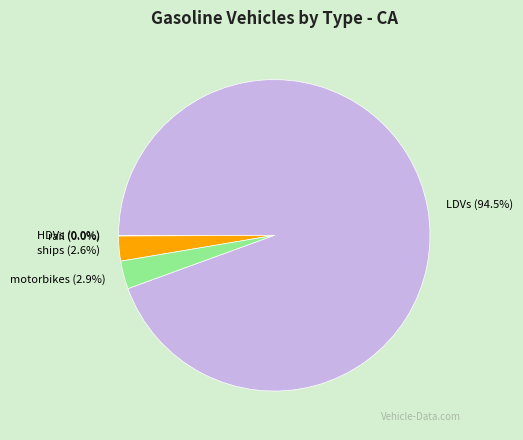

What is the largest slice in the pie chart?

LDVs (94.5%)